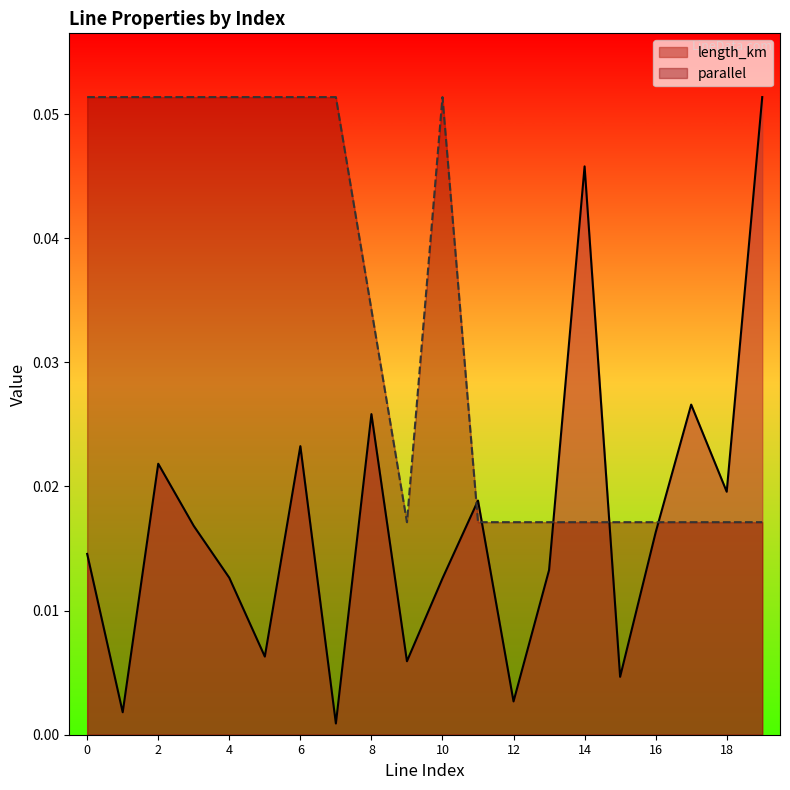

The parallel series shows 0.1 at 1. True or false?

True